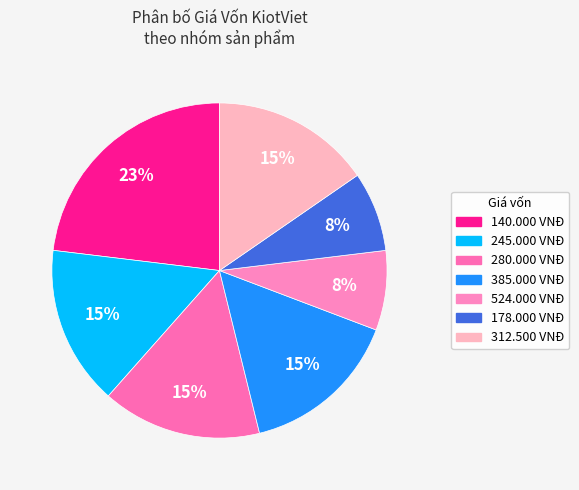

To the nearest percent, what is the difference between the largest and smallest slice percentages?

15%